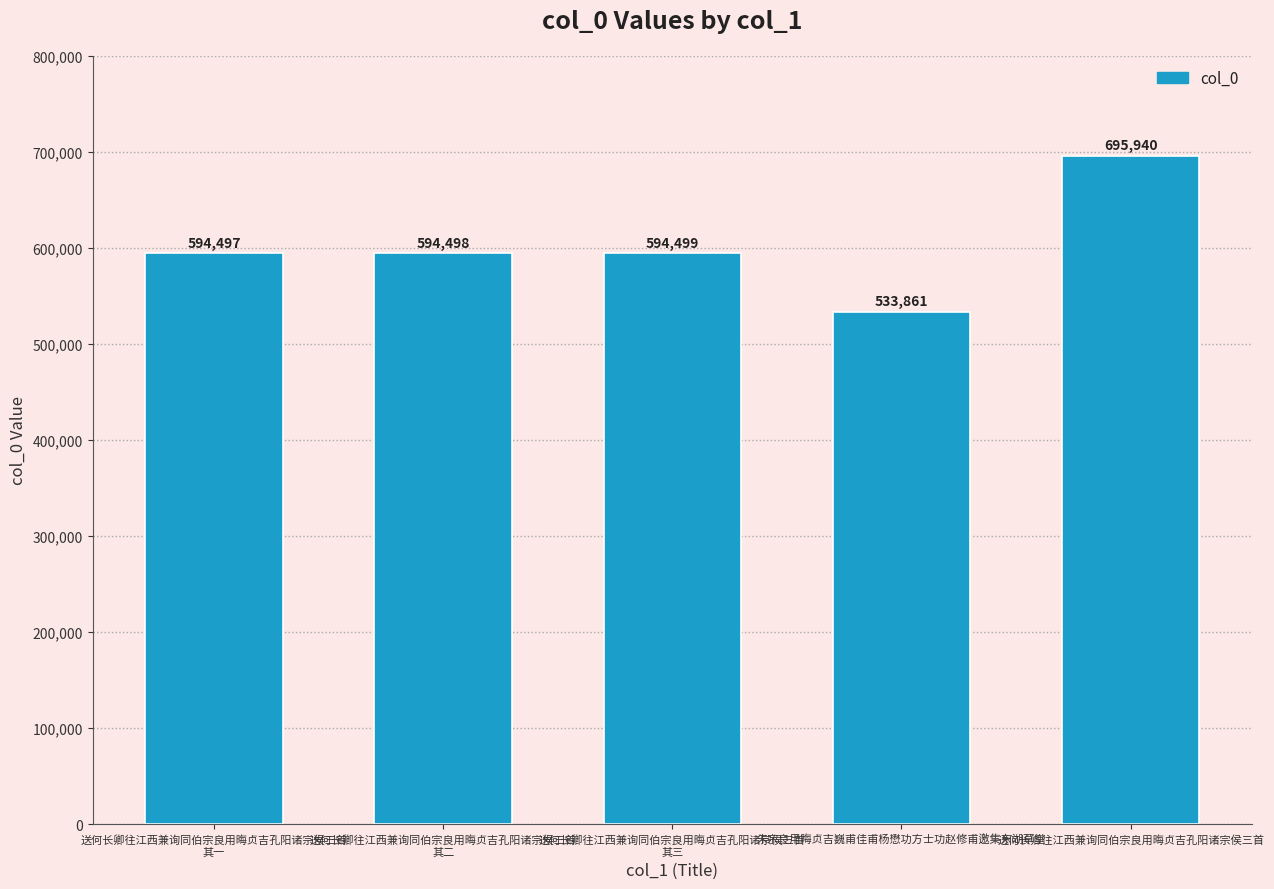

The value at 朱宗良用晦贞吉巍甫佳甫杨懋功方士功赵修甫邀集东湖草堂 is 761691. True or false?

False